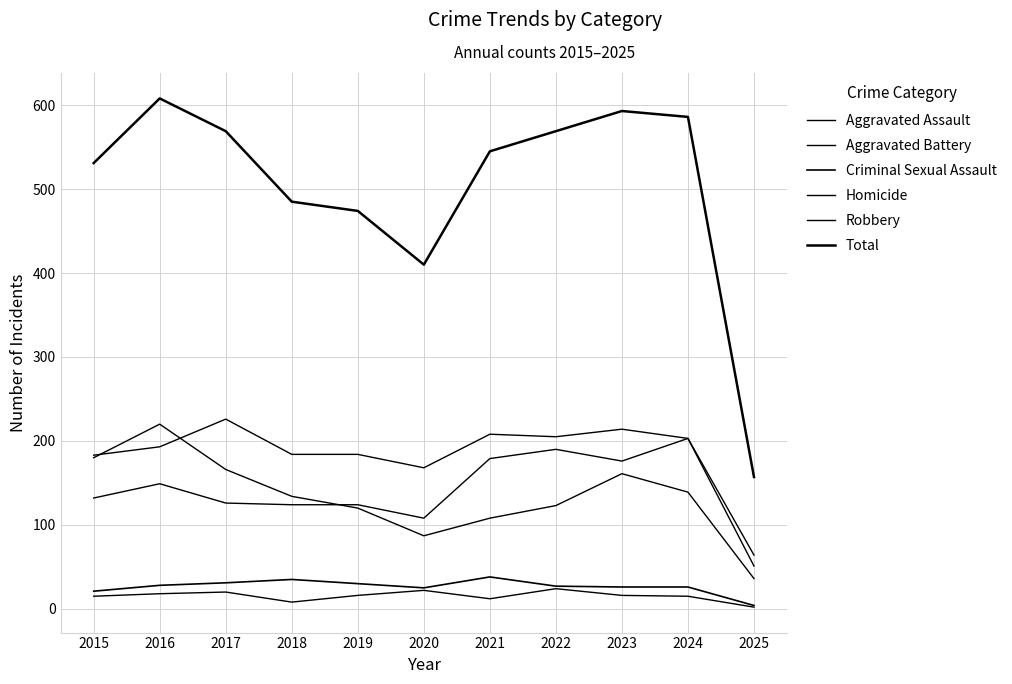

Does the chart have visible grid lines?

Yes